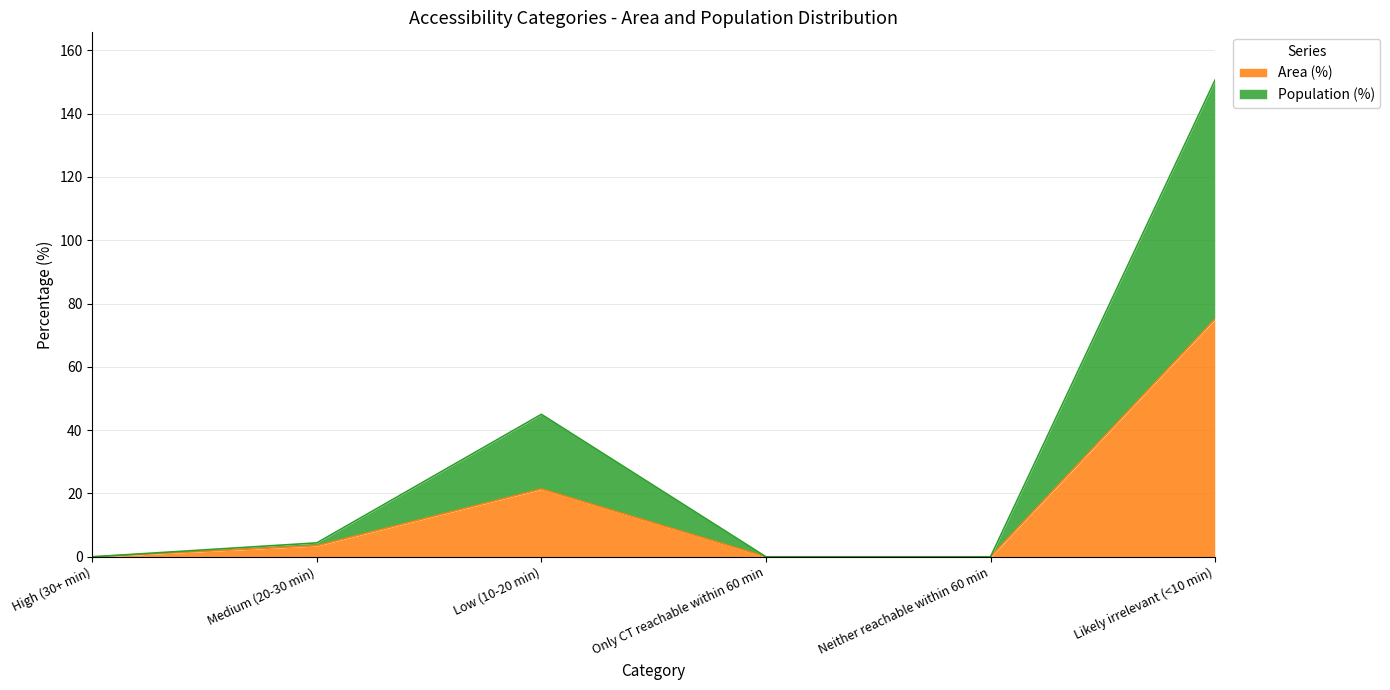

Is it true that Area (%) equals 11.9 at Low (10-20 min)?

False